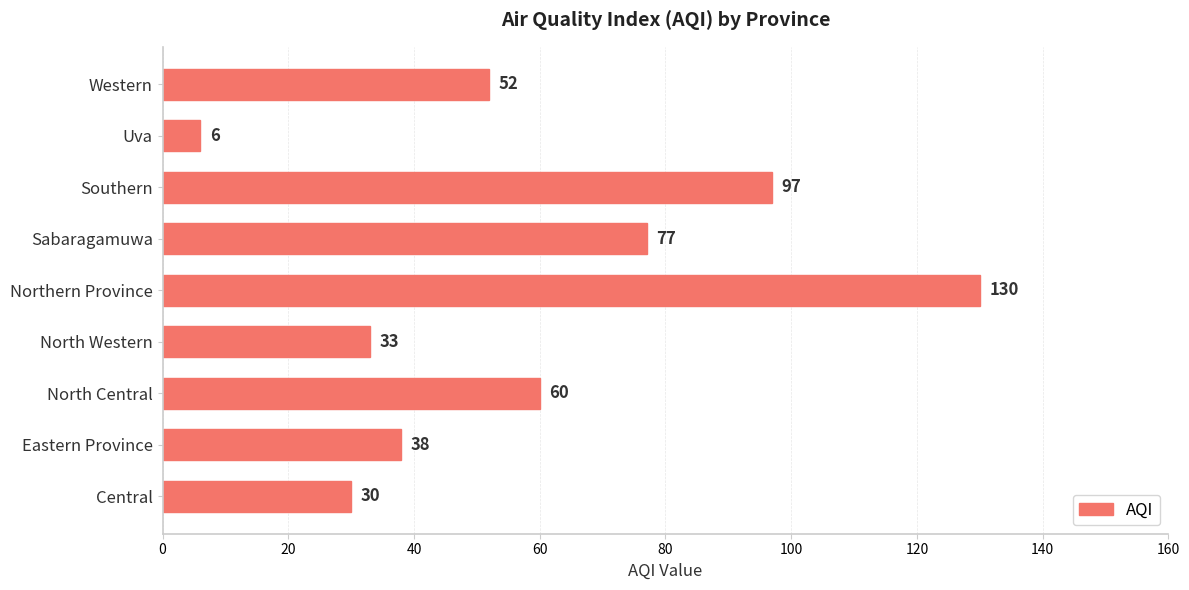

What is the sum of the values at North Central and Uva?

66